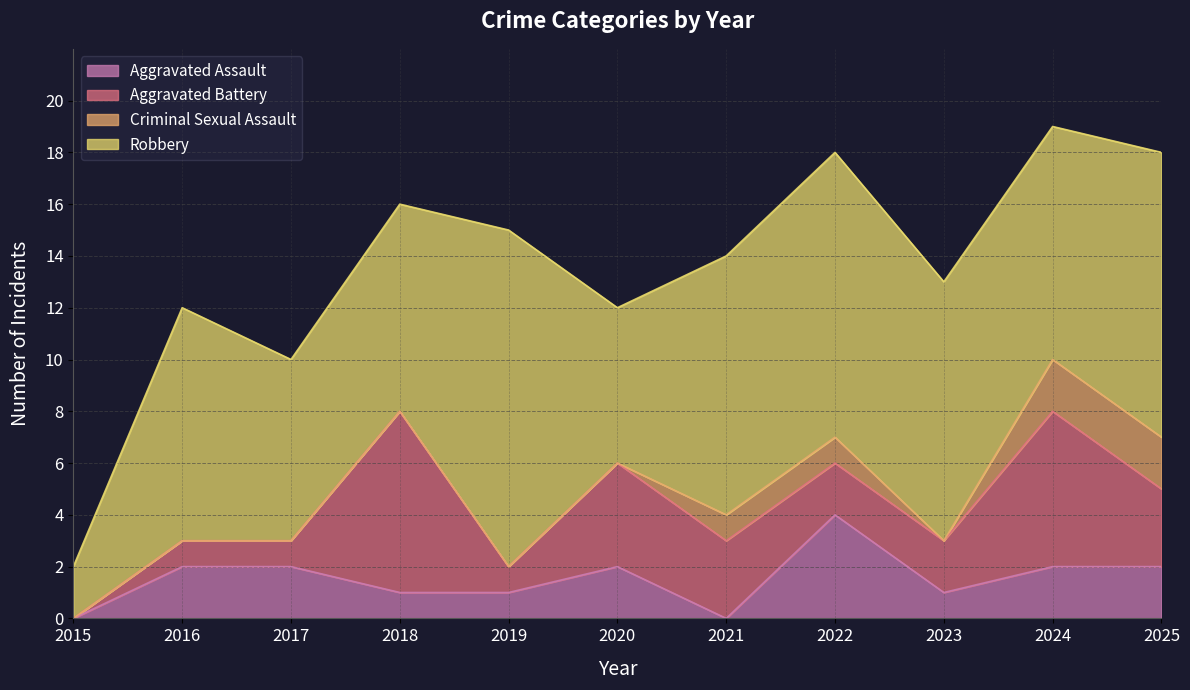

Reading left to right, extract all data points from this chart.

Aggravated Assault: 2015=0	2016=2	2017=2	2018=1	2019=1	2020=2	2021=0	2022=4	2023=1	2024=2	2025=2
Aggravated Battery: 2015=0	2016=1	2017=1	2018=7	2019=1	2020=4	2021=3	2022=2	2023=2	2024=6	2025=3
Criminal Sexual Assault: 2015=0	2016=0	2017=0	2018=0	2019=0	2020=0	2021=1	2022=1	2023=0	2024=2	2025=2
Robbery: 2015=2	2016=9	2017=7	2018=8	2019=13	2020=6	2021=10	2022=11	2023=10	2024=9	2025=11